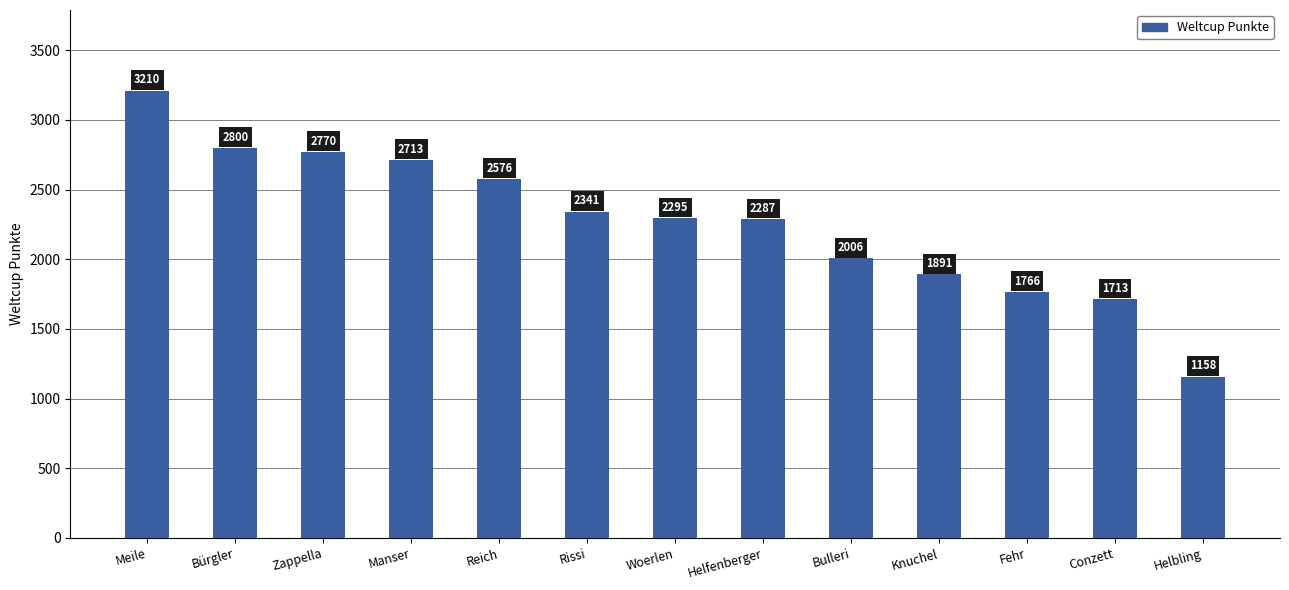

How many data points are less than 2295?

6